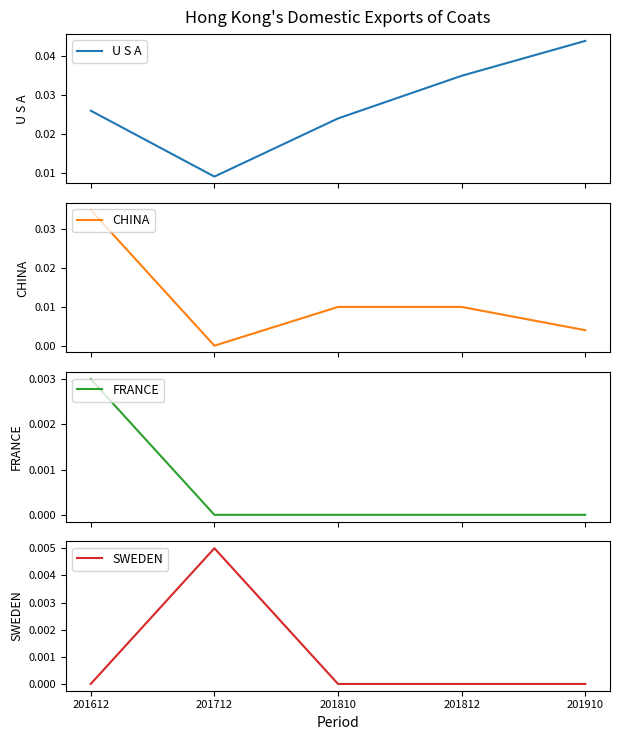

Is the value of FRANCE at 201612 greater than the value of SWEDEN at 201910?

Yes